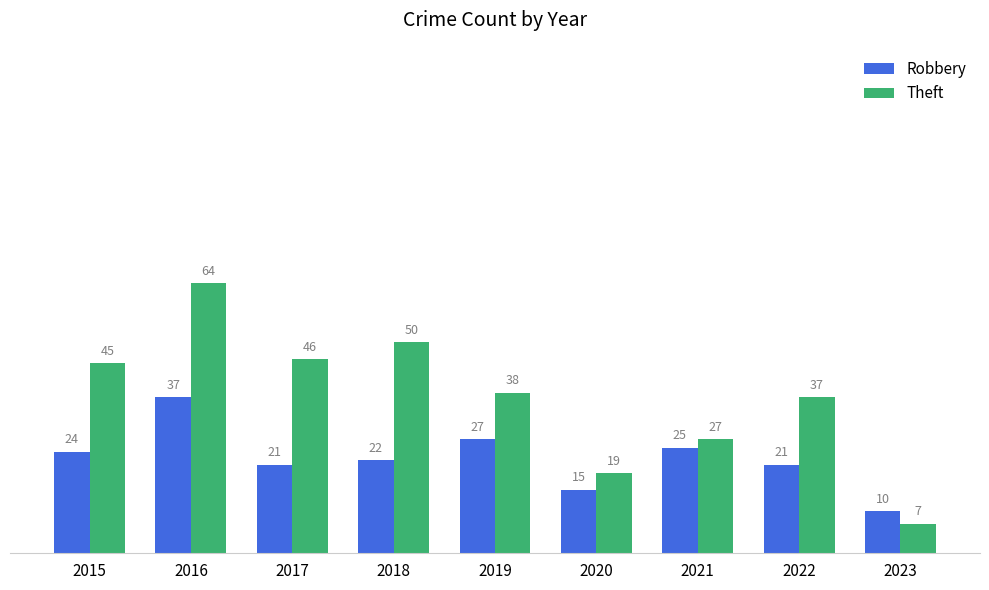

How many values in the Theft series are below 38?

4